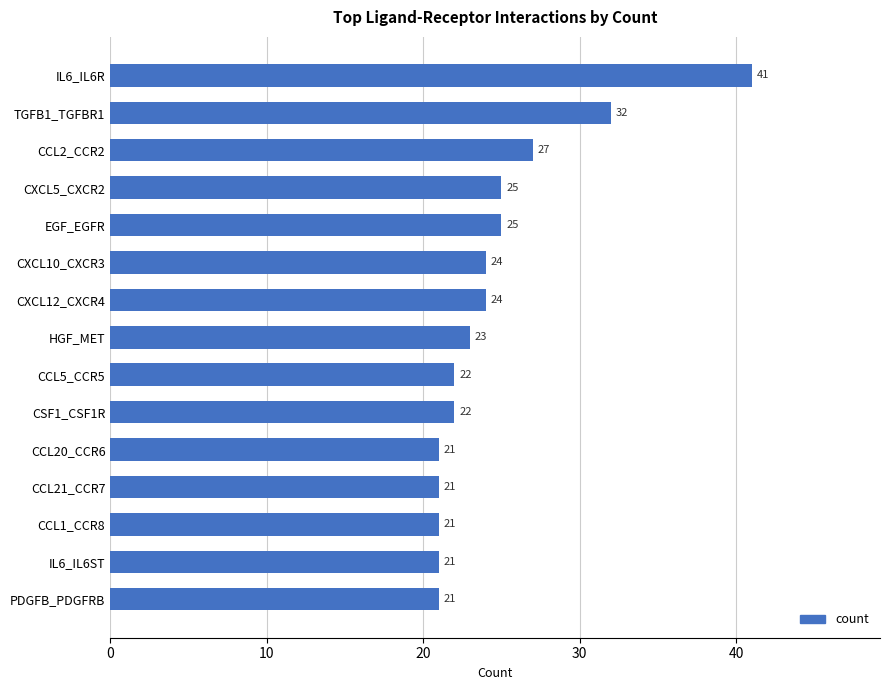

Reading top to bottom, what are all the values shown in this chart?

41	32	27	25	25	24	24	23	22	22	21	21	21	21	21